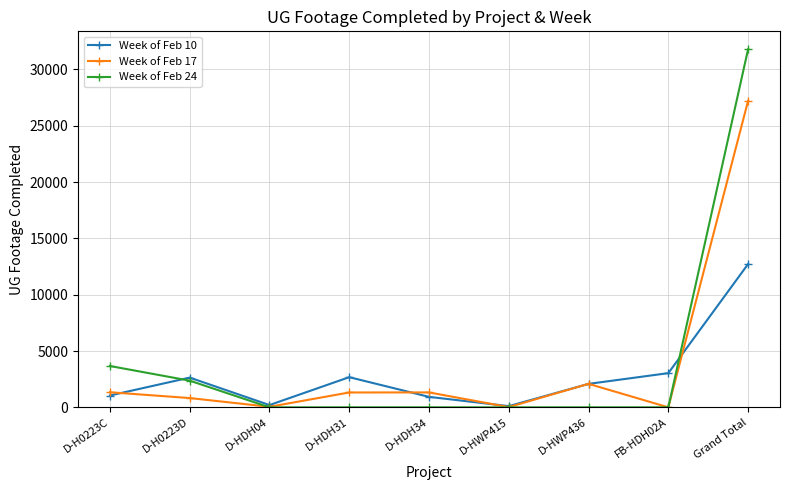

How many values in the Week of Feb 10 series are below 2082?

4